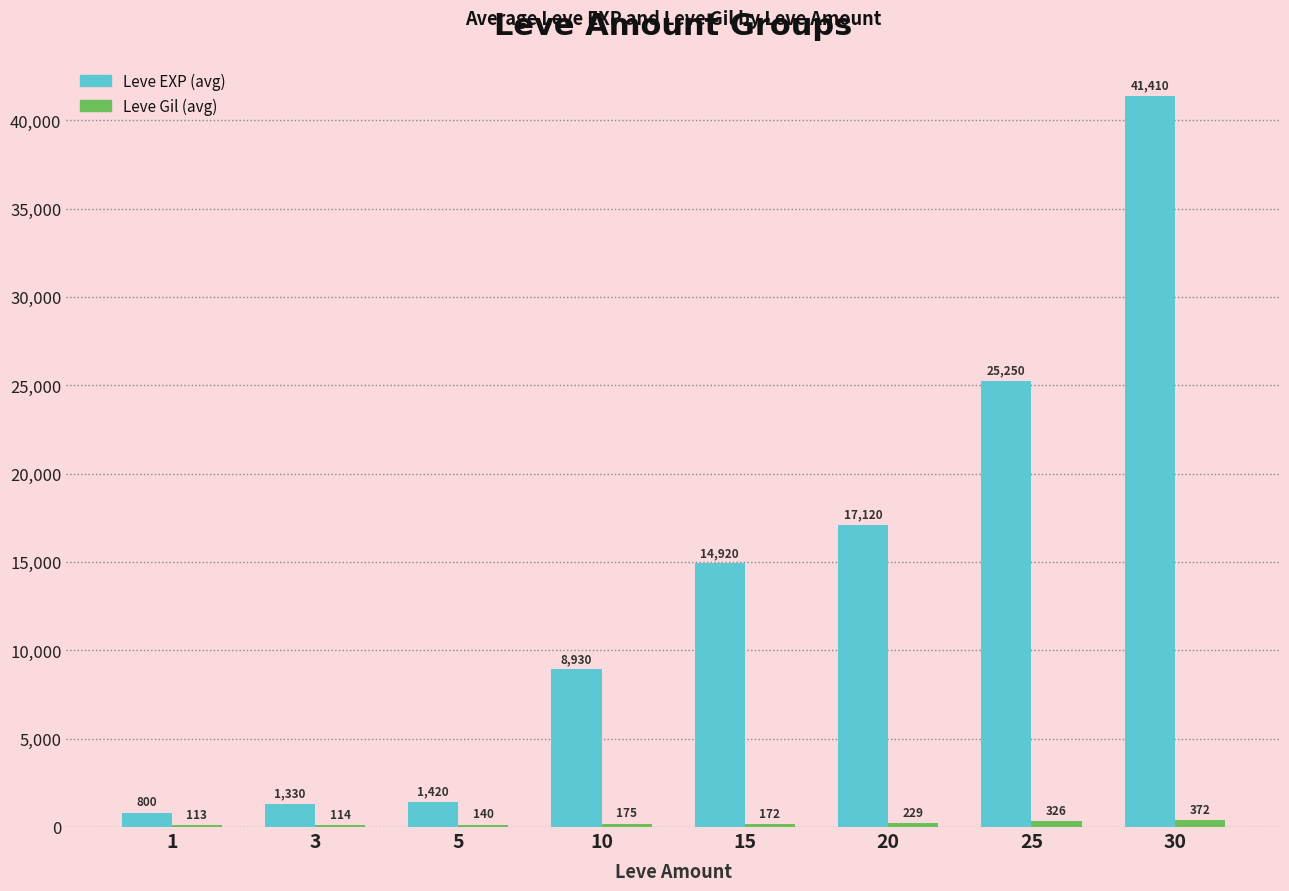

Between 20 and 25, which series saw the biggest shift?

Leve EXP (avg)